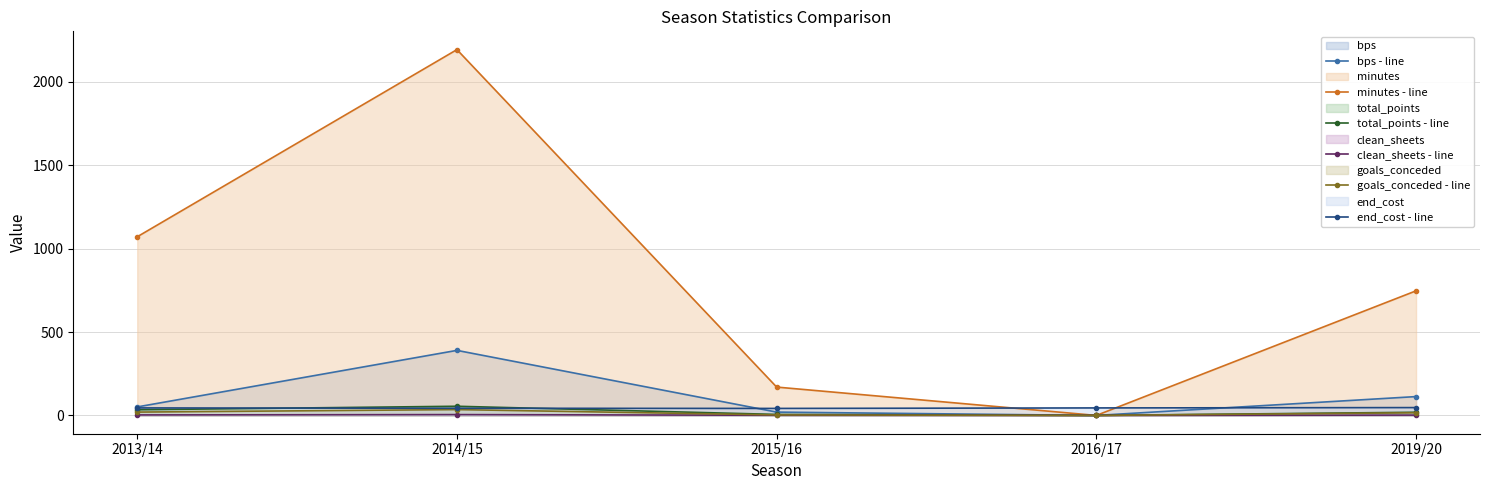

How many values in the goals_conceded - line series are below 16?

2